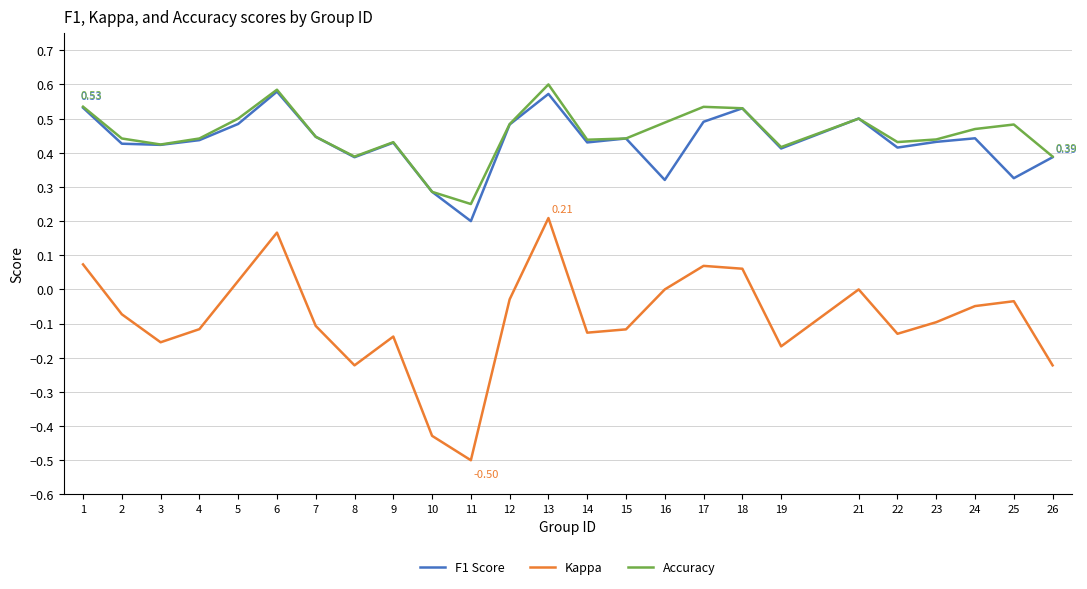

How many distinct data groups are displayed?

3